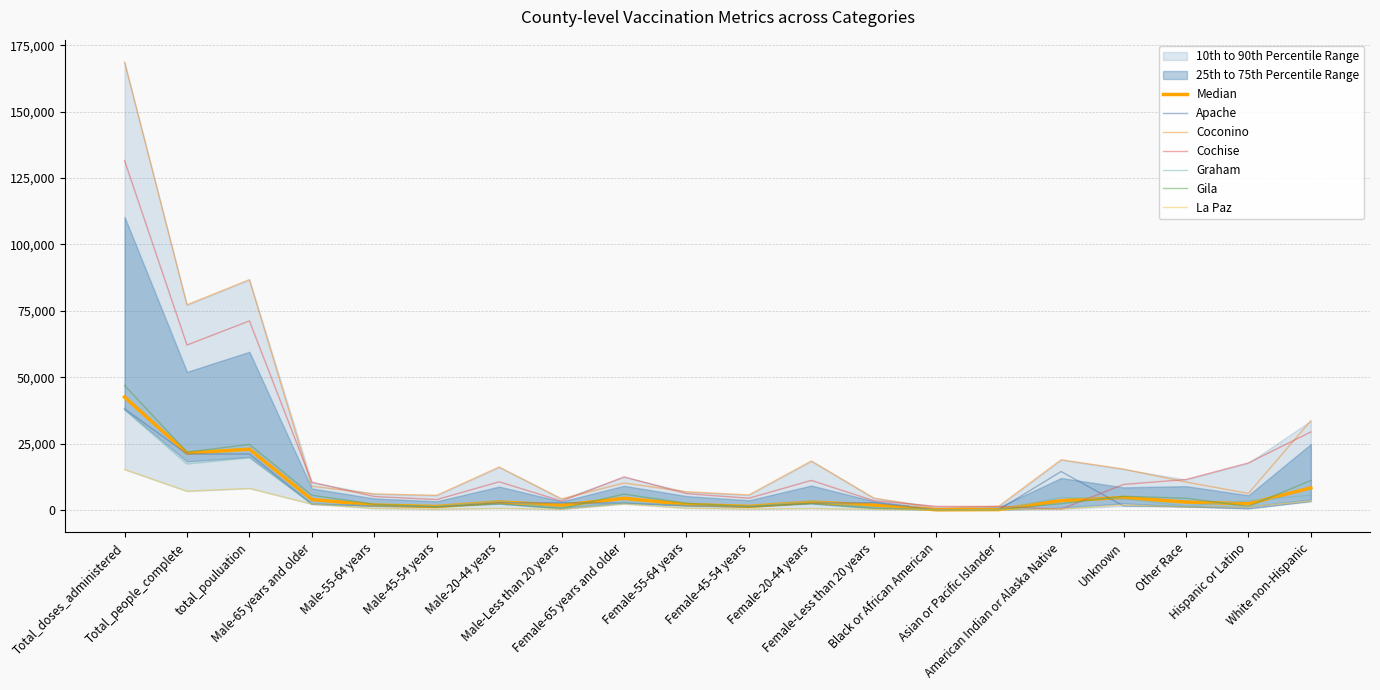

Where is the first local maximum for Cochise?

total_pouluation